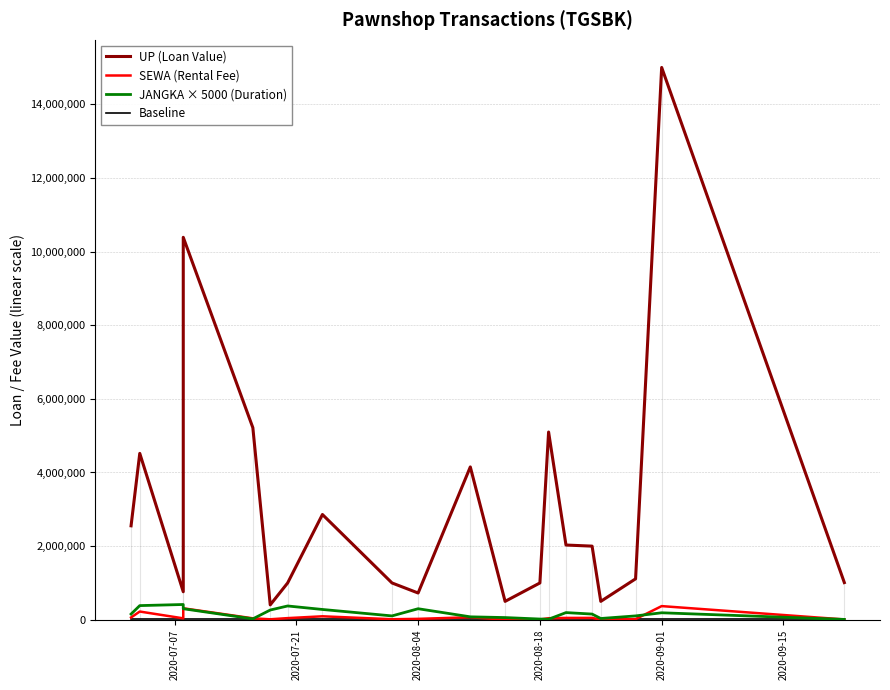

What is the label of the 5th point from the left?

2020-09-01